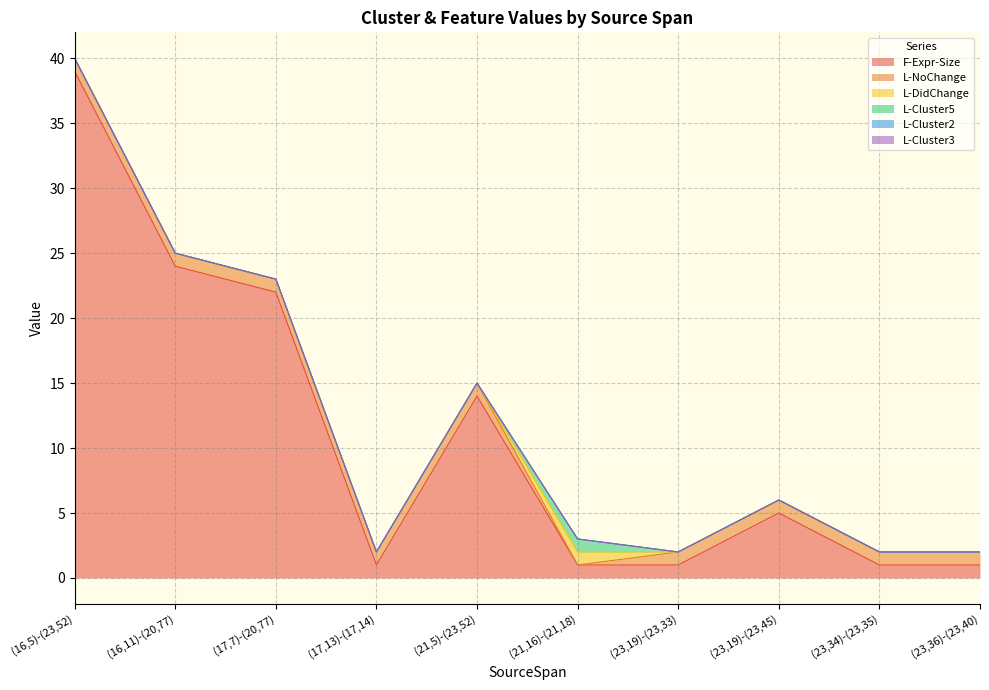

True or false: F-Expr-Size and L-Cluster3 intersect in this chart.

False